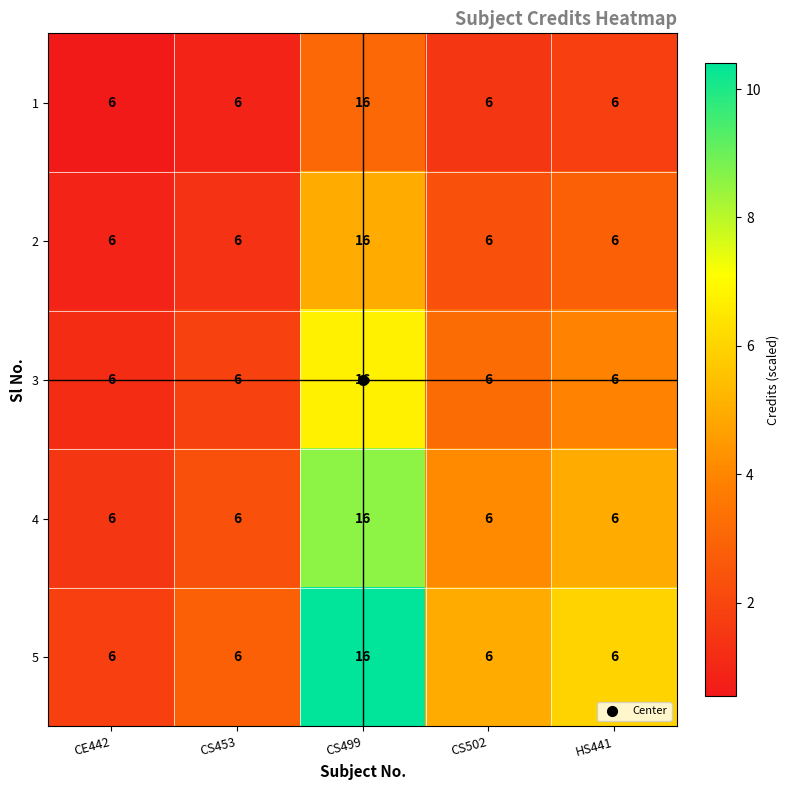

What is the total value across all series at HS441?

30